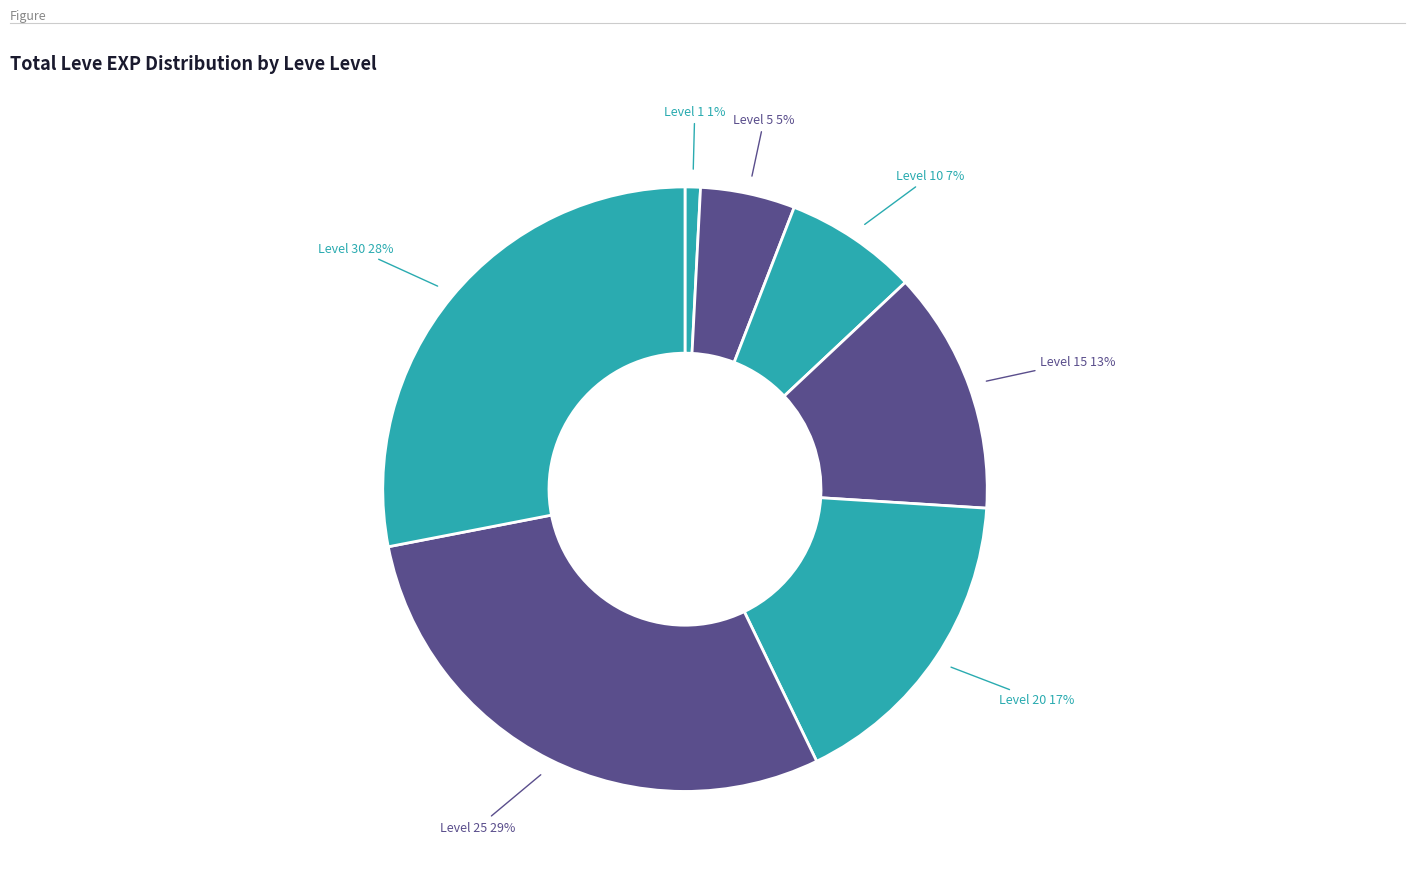

Count the number of slices in the pie.

7